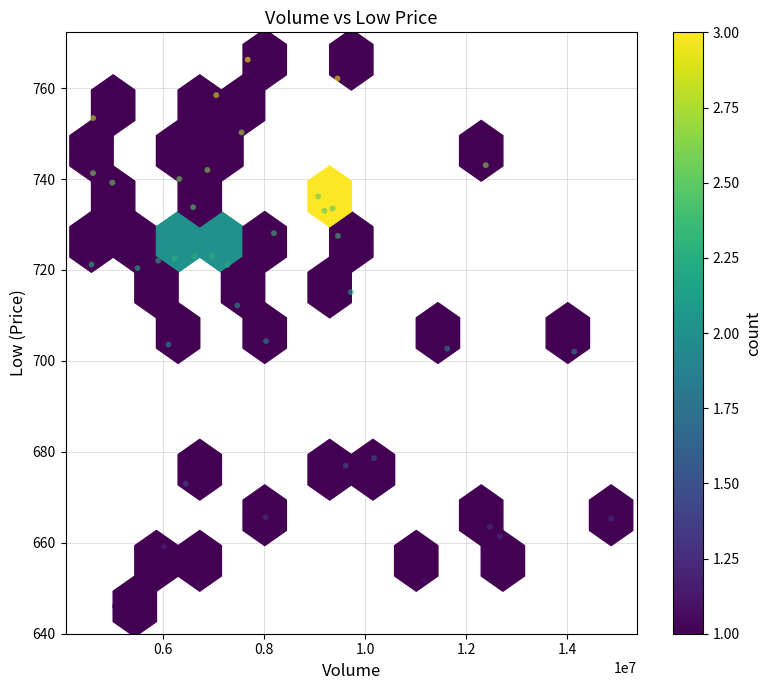

What is the range of X values (max minus min)?

10281178.0